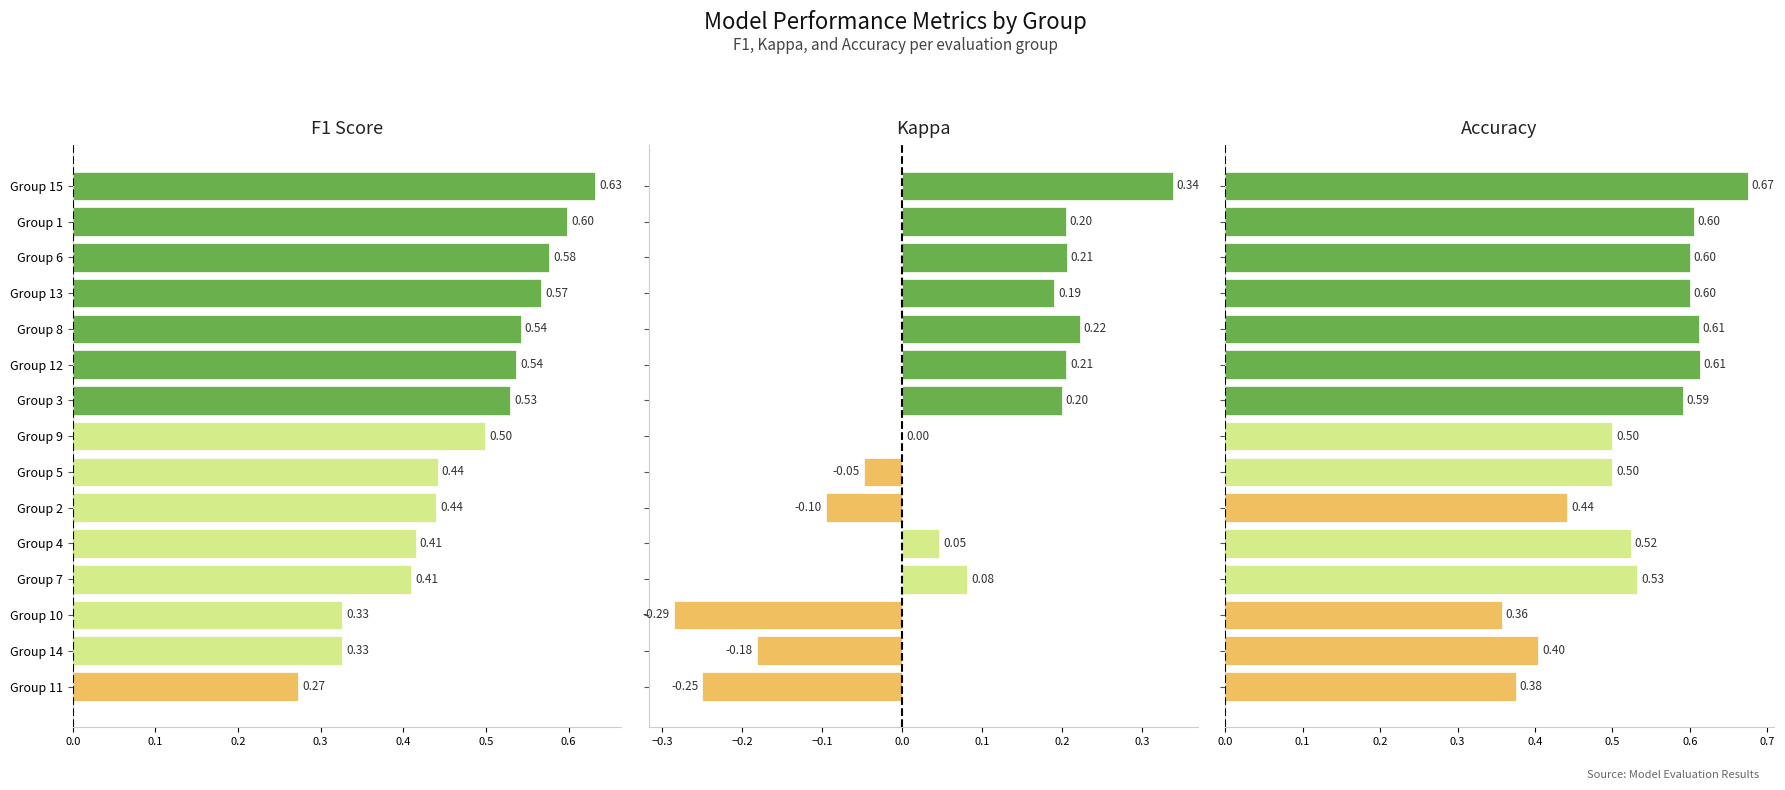

What are all the series names shown in the legend?

F1 Score, Kappa, Accuracy